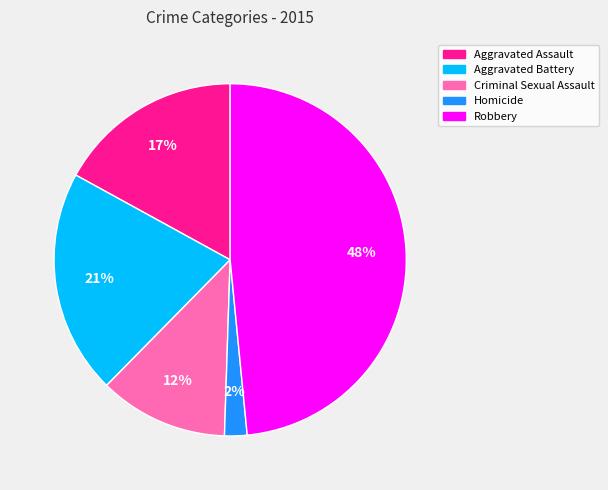

Do Aggravated Assault and Homicide together represent more than half of the pie?

No